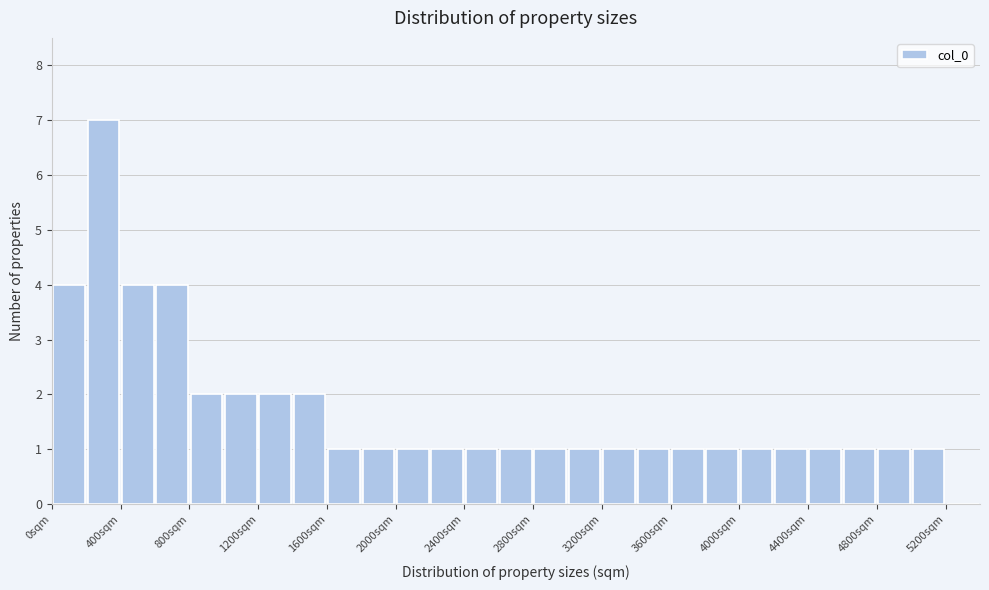

Reading left to right, transcribe this chart: for each bar, give the range it covers on the x-axis and its height. The values are not printed on the chart, so give them approximately, as read against the axis.

0 to 200: 4
200 to 400: 7
400 to 600: 4
600 to 800: 4
800 to 1000: 2
1000 to 1200: 2
1200 to 1400: 2
1400 to 1600: 2
1600 to 1800: 1
1800 to 2000: 1
2000 to 2200: 1
2200 to 2400: 1
2400 to 2600: 1
2600 to 2800: 1
2800 to 3000: 1
3000 to 3200: 1
3200 to 3400: 1
3400 to 3600: 1
3600 to 3800: 1
3800 to 4000: 1
4000 to 4200: 1
4200 to 4400: 1
4400 to 4600: 1
4600 to 4800: 1
4800 to 5000: 1
5000 to 5200: 1
5200 to 5400: 0